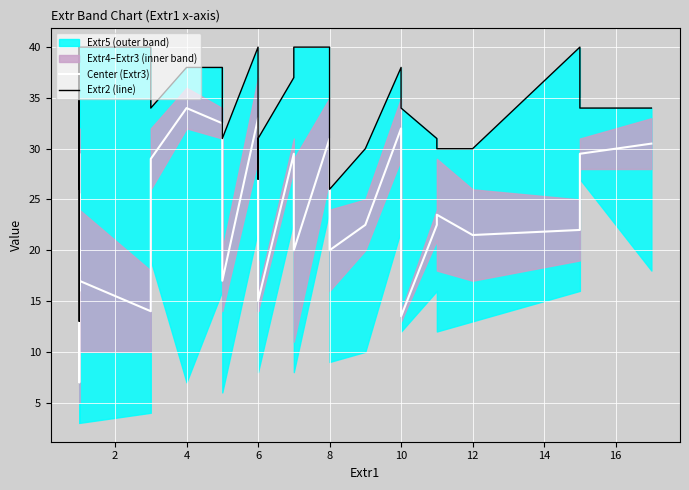

How many lines are shown in the chart?

2